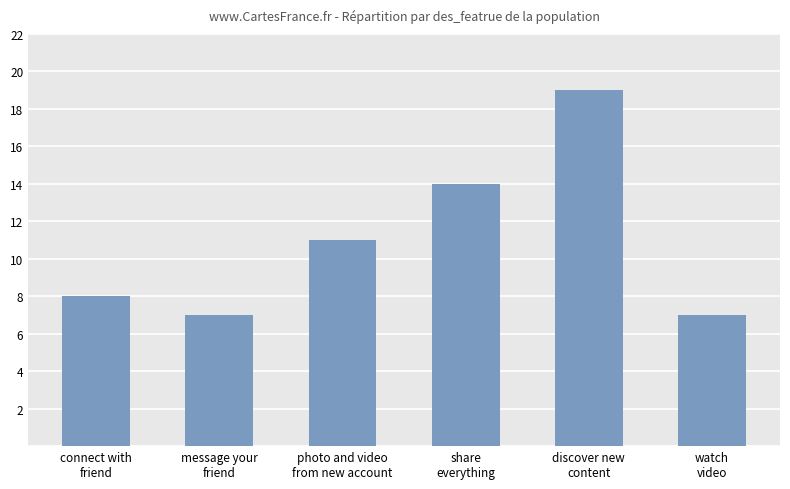

What is the ratio of the value at photo and video
from new account to the value at watch
video?

1.6